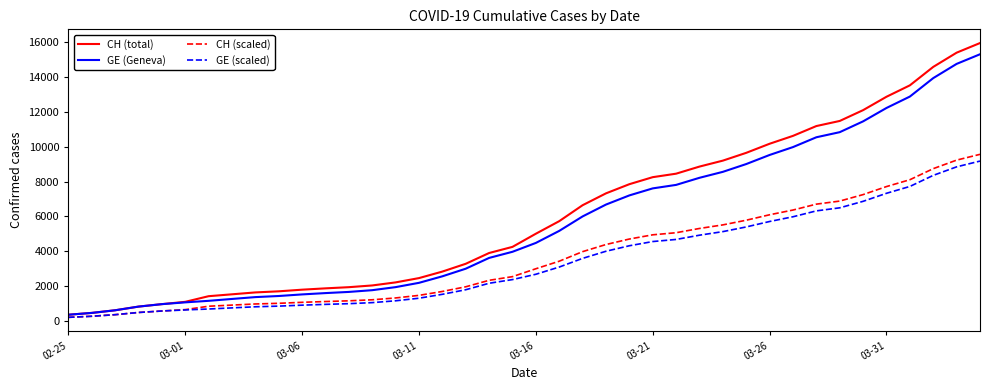

What are all the series names shown in the legend?

CH (total), GE (Geneva), CH (scaled), GE (scaled)